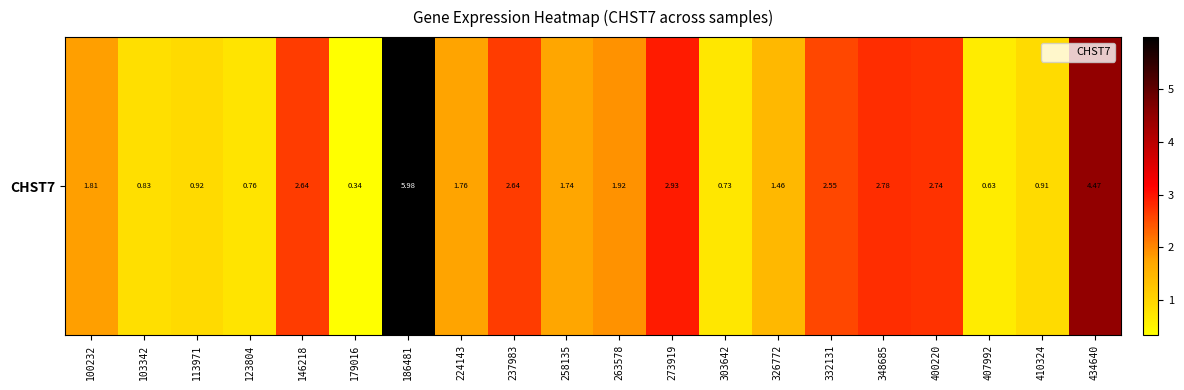

Which label corresponds to the smallest value in the chart?

179016